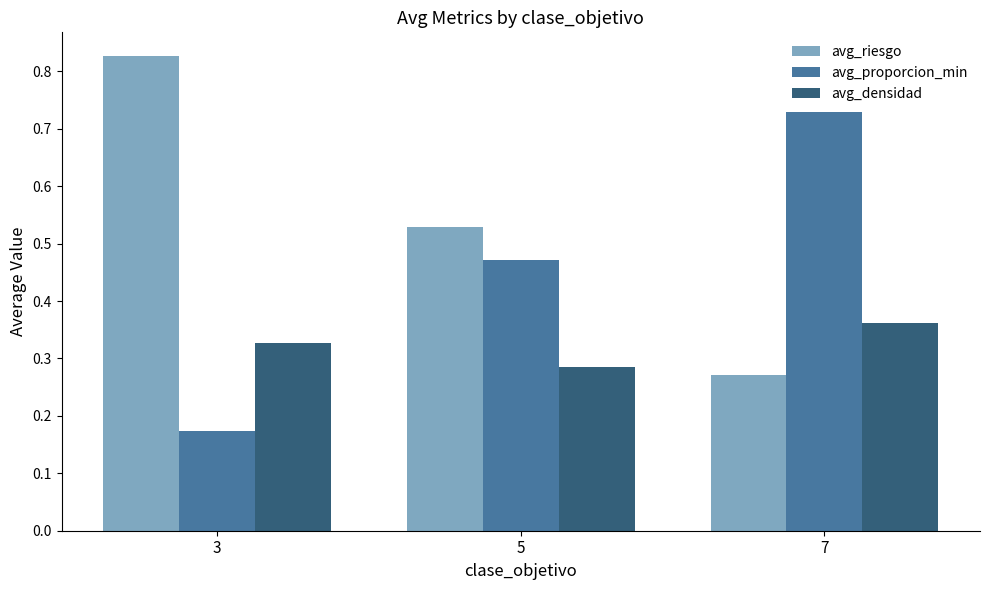

At how many categories does at least one series exceed 0?

3